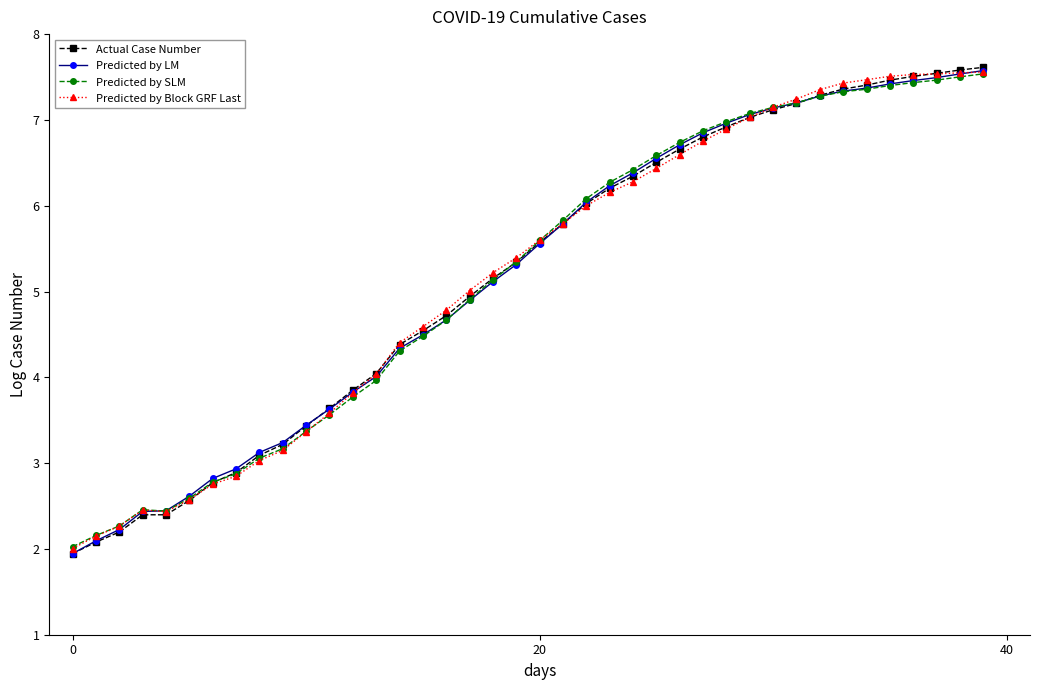

Which series has the widest spread of values?

Actual Case Number